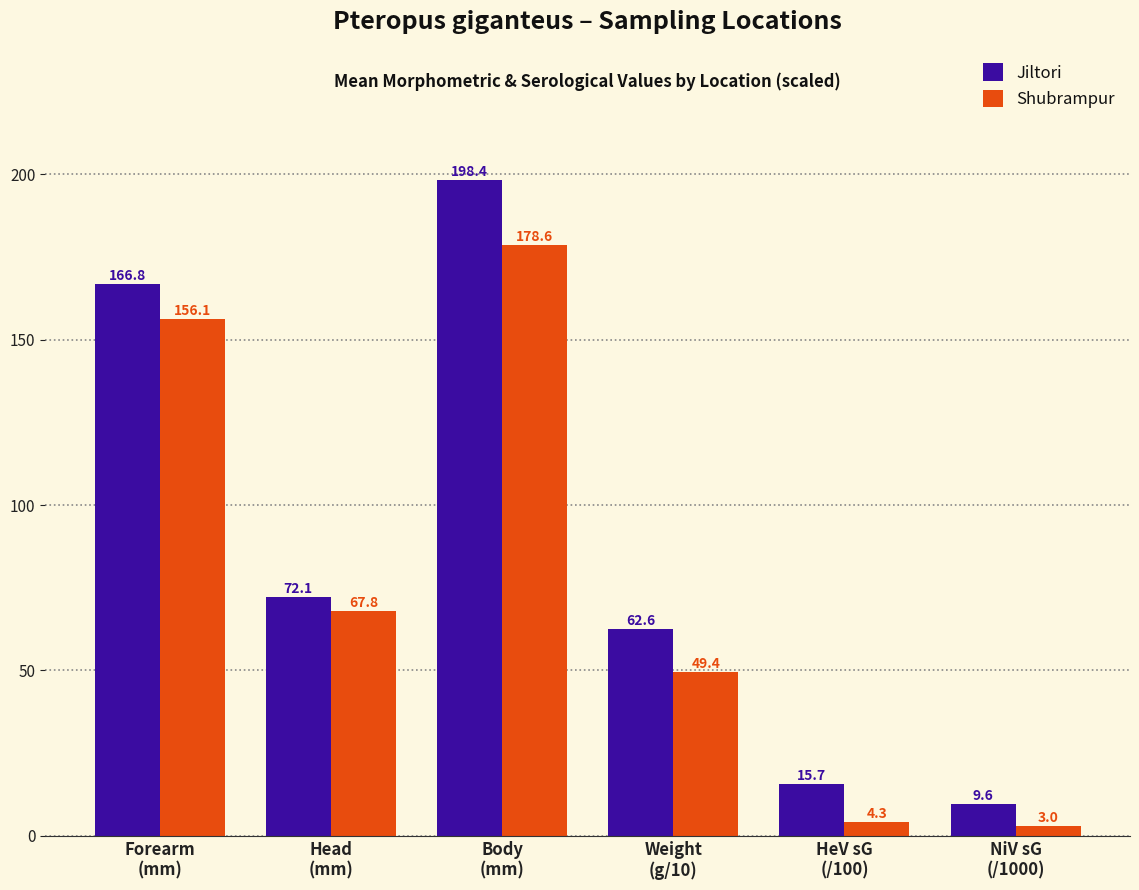

Which category has the highest value in the Shubrampur series?

Body
(mm)